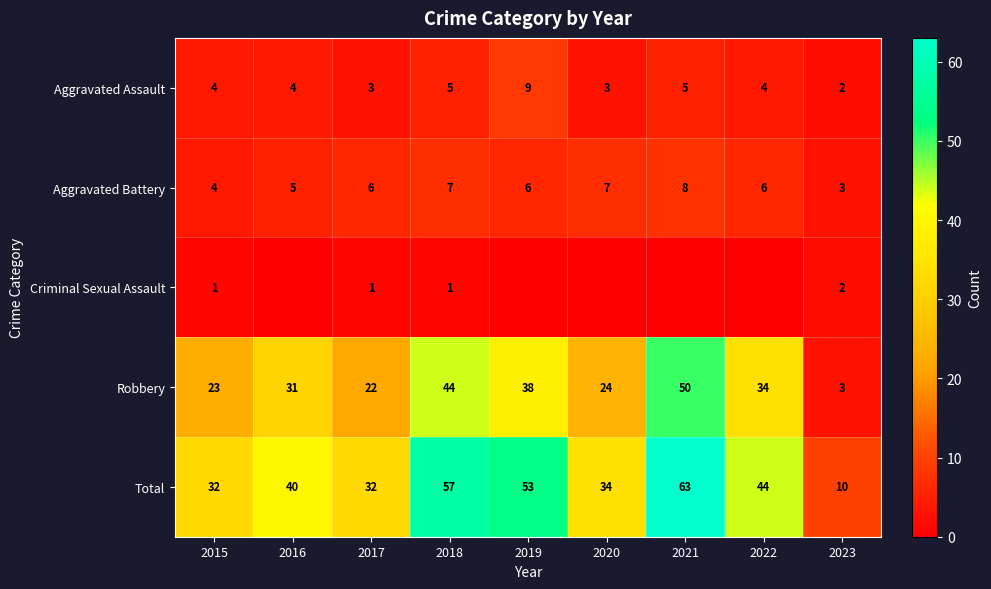

What is the minimum value for Robbery?

3